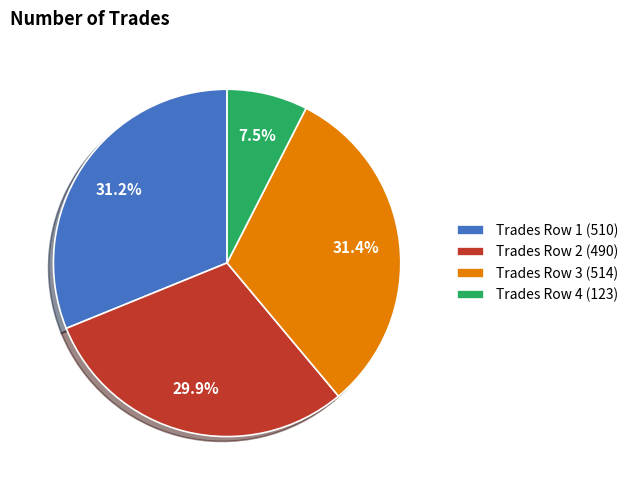

How many slices are in this pie chart?

4